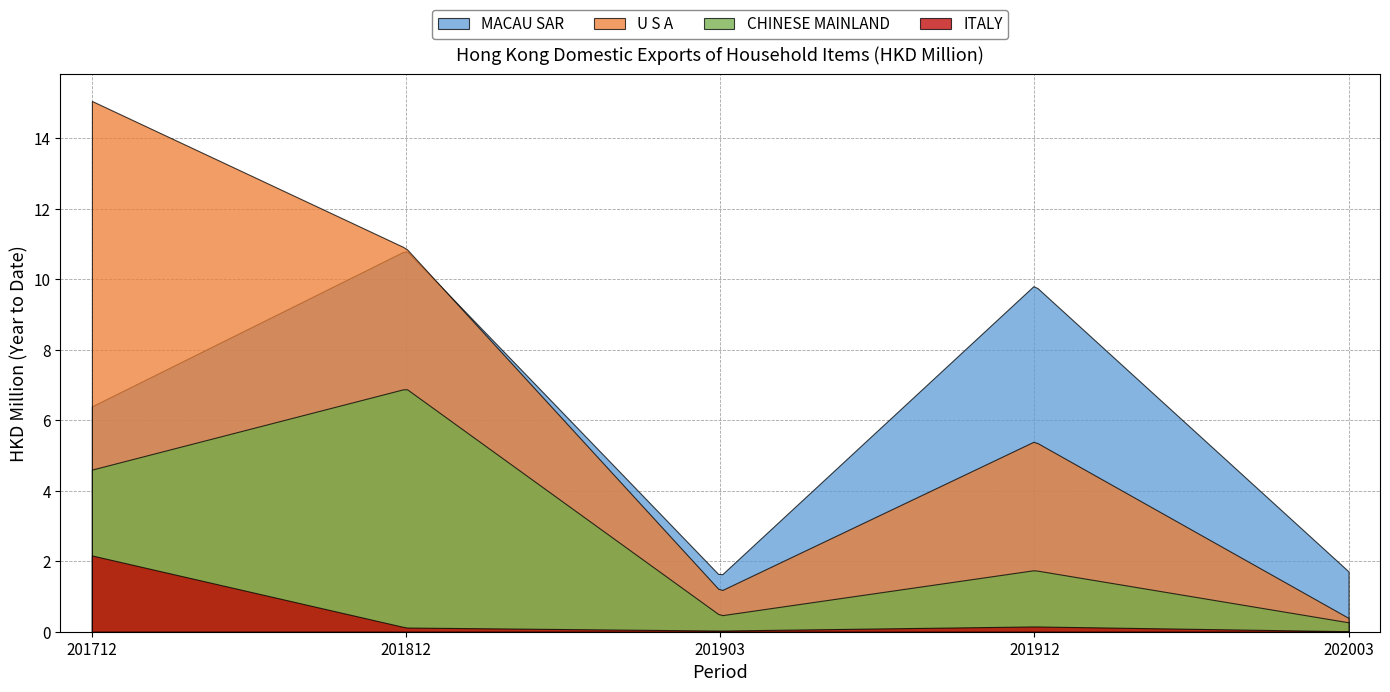

In ITALY, how many points are lower than both neighbors (excluding endpoints)?

1